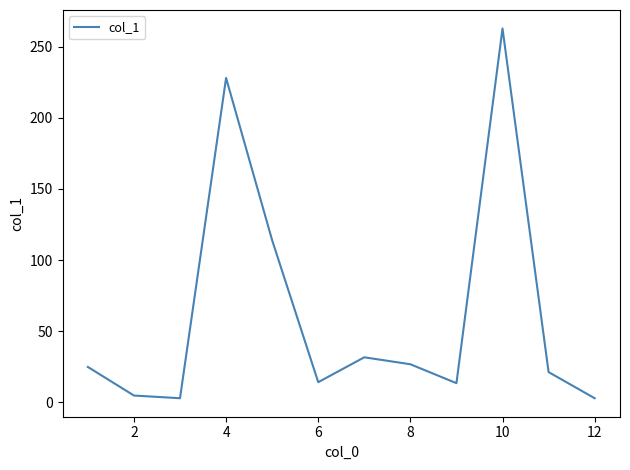

What is the difference between the maximum and minimum values?

260.1